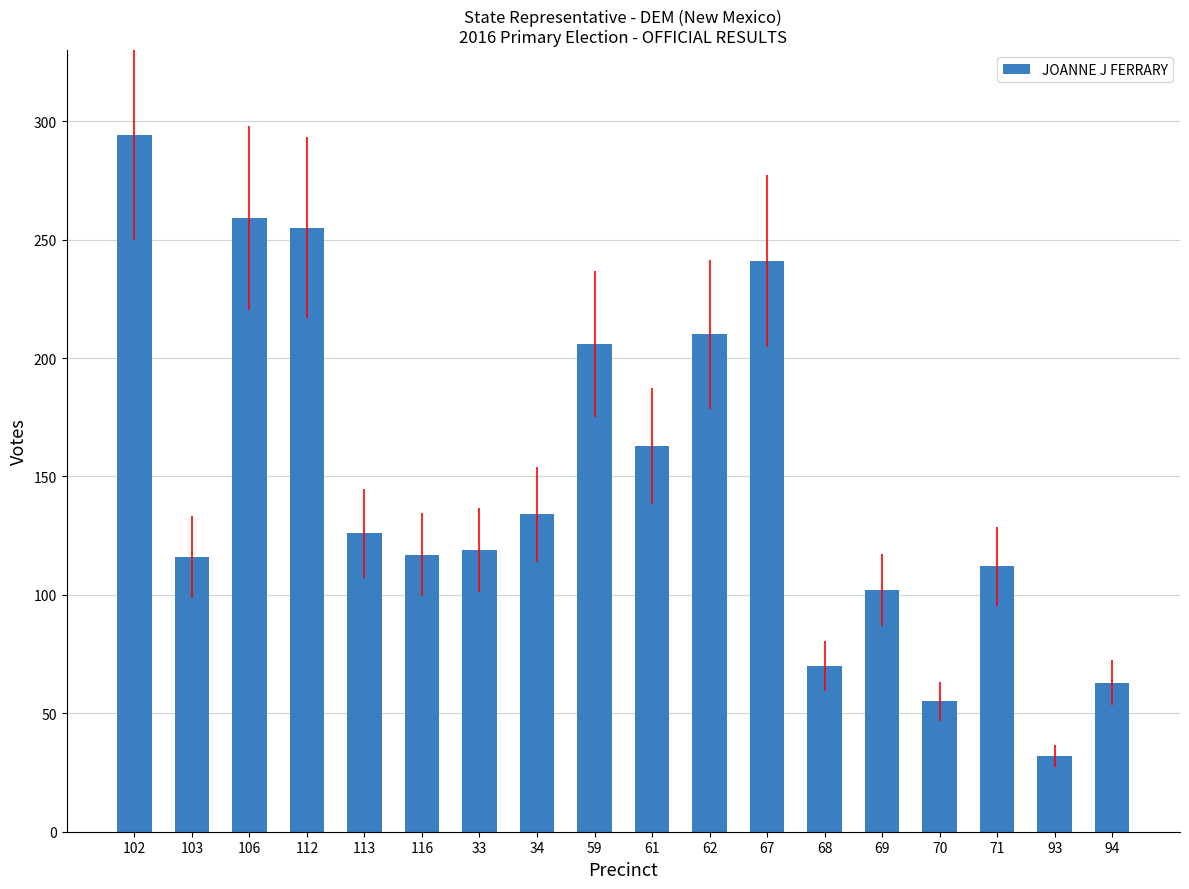

What is the difference between the values at 67 and 59?

35